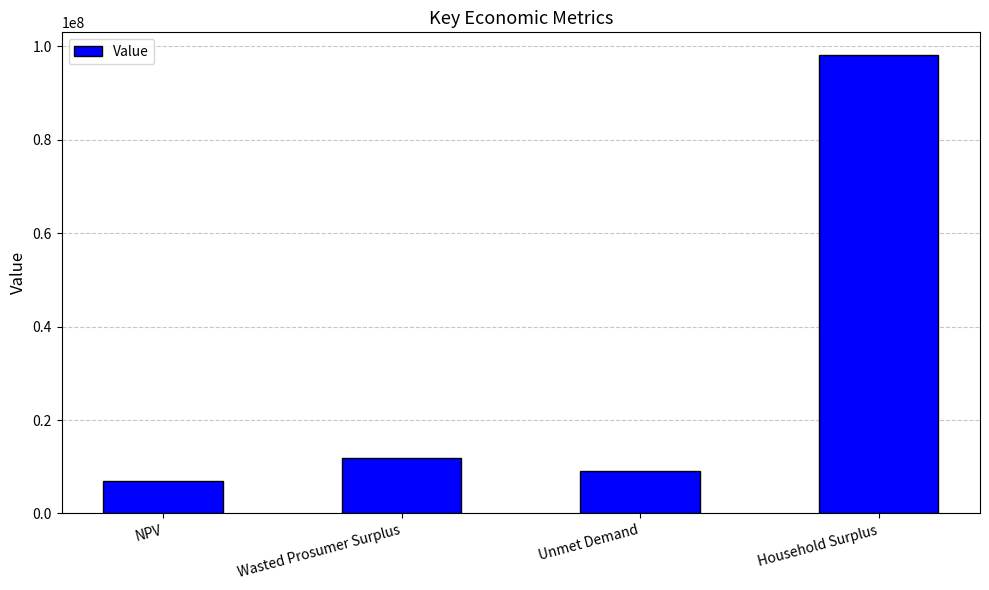

What is the ratio of the value at Unmet Demand to the value at NPV?

1.3